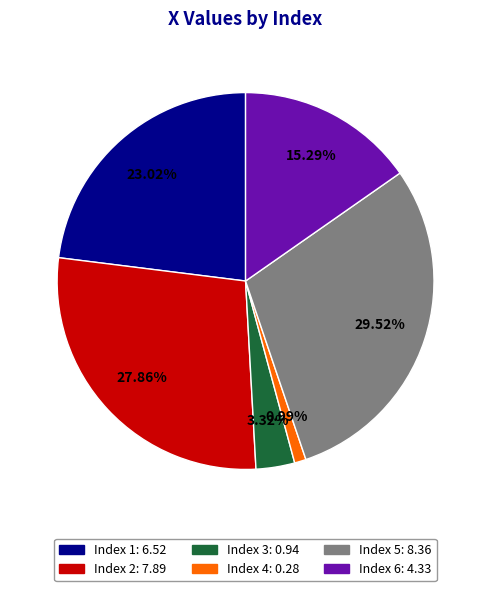

Does any single category account for the majority?

No